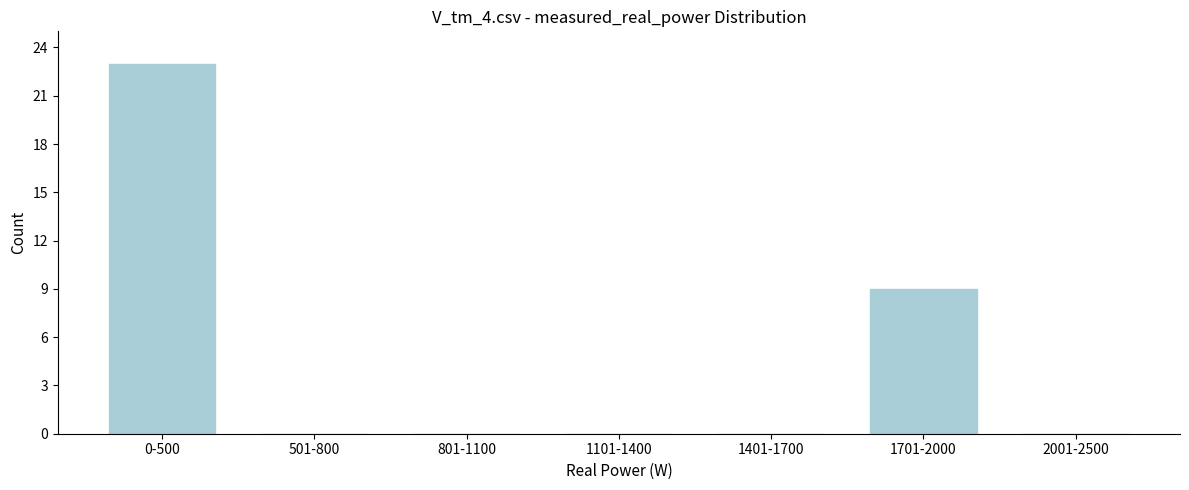

Reading left to right, list all the values displayed in this chart.

0-500=23	501-800=0	801-1100=0	1101-1400=0	1401-1700=0	1701-2000=9	2001-2500=0